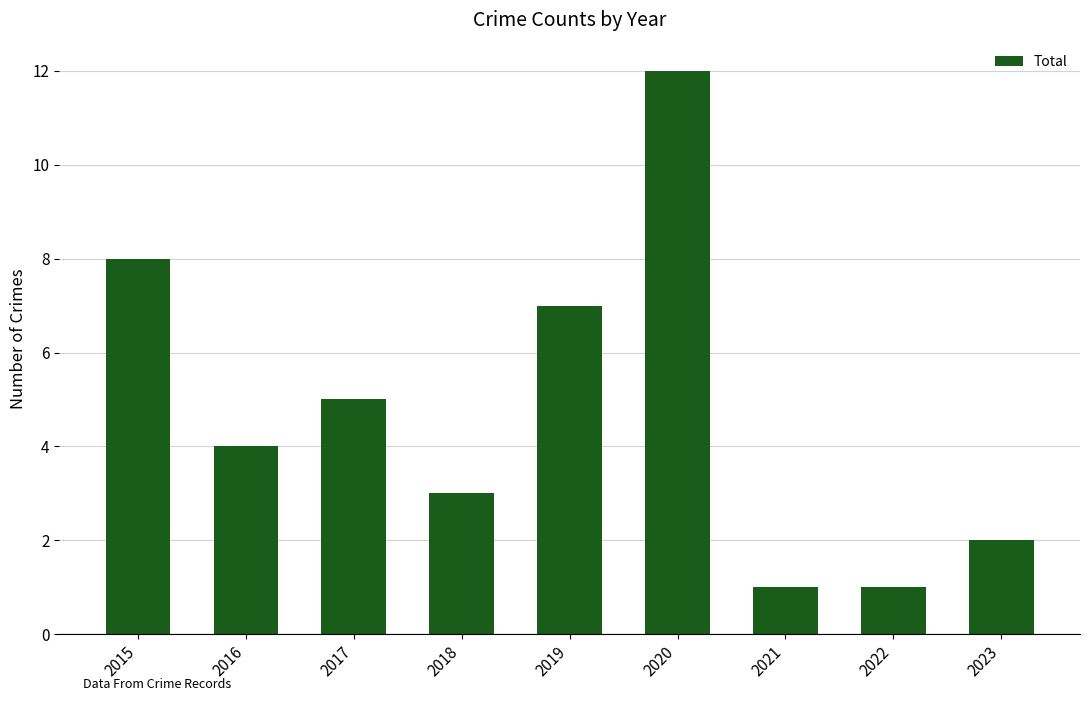

What is the greatest value displayed?

12